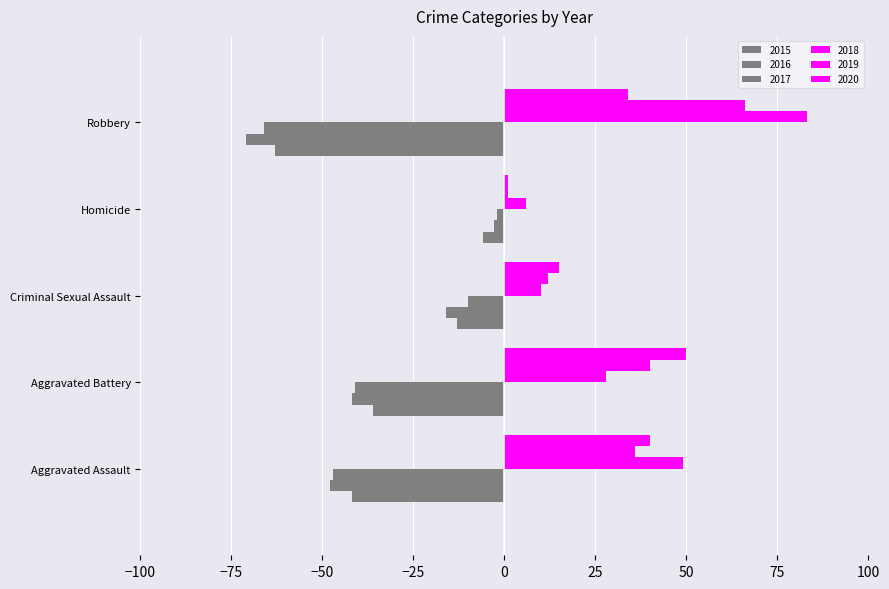

What is the value of the 2019 bar at the 5th from the left?

66